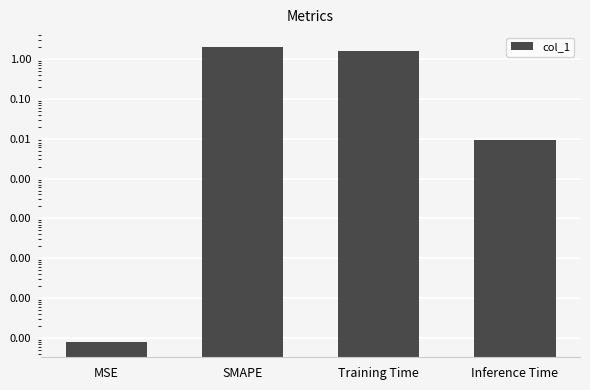

True or false: the data shows 0.0 at MSE.

True